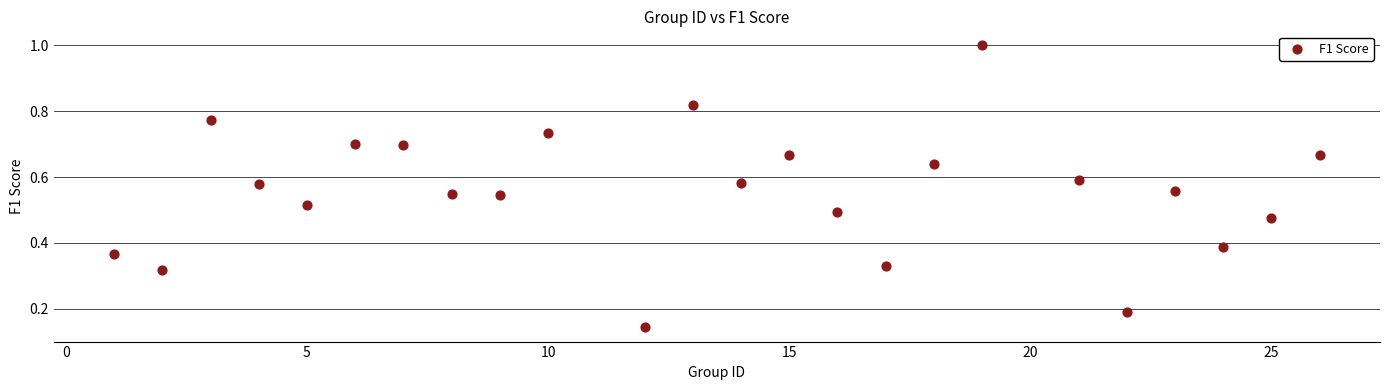

What is the range of Y values (max minus min)?

0.9